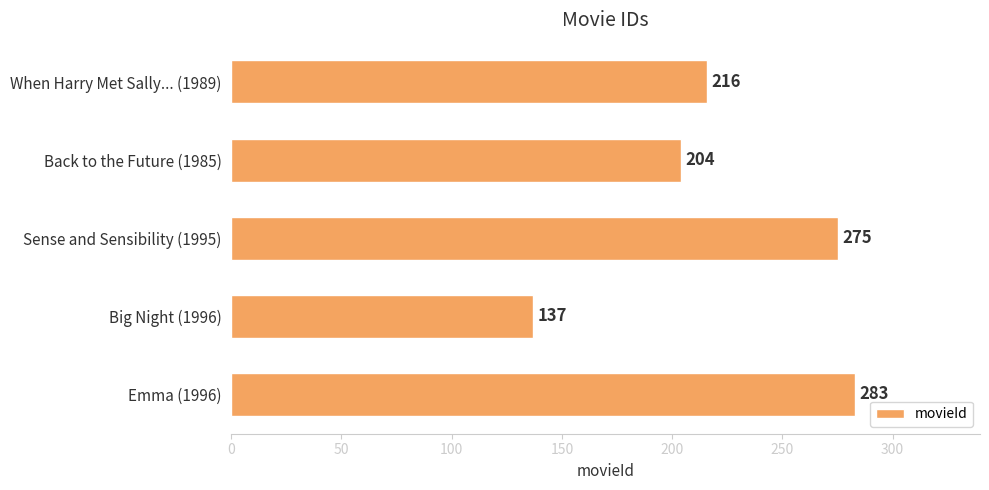

What is the difference between the maximum and second lowest values?

79